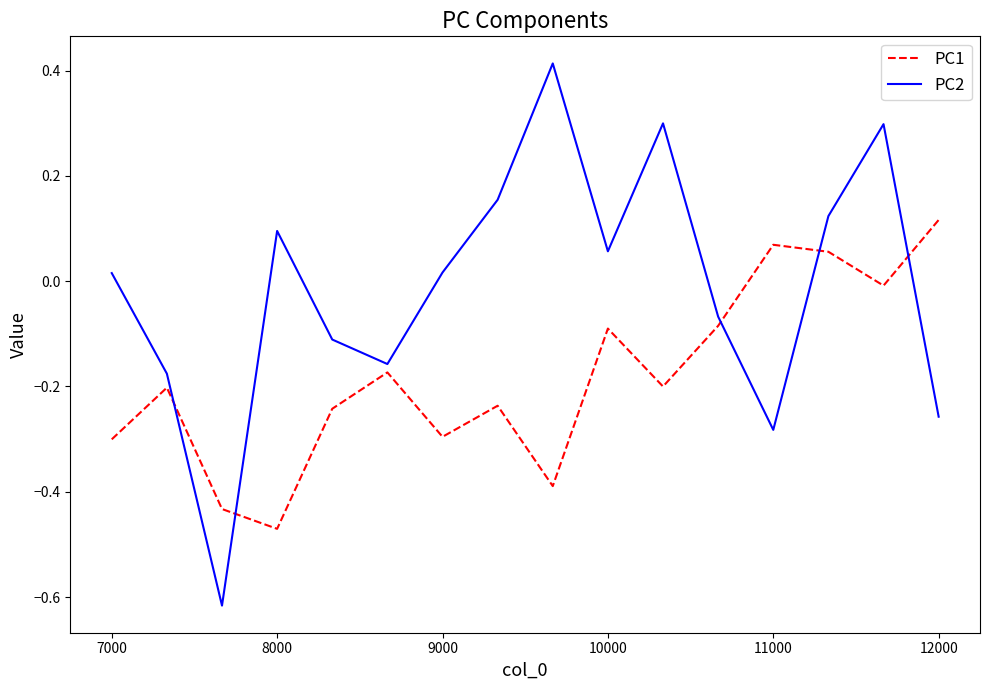

Which series has the widest spread of values?

PC2